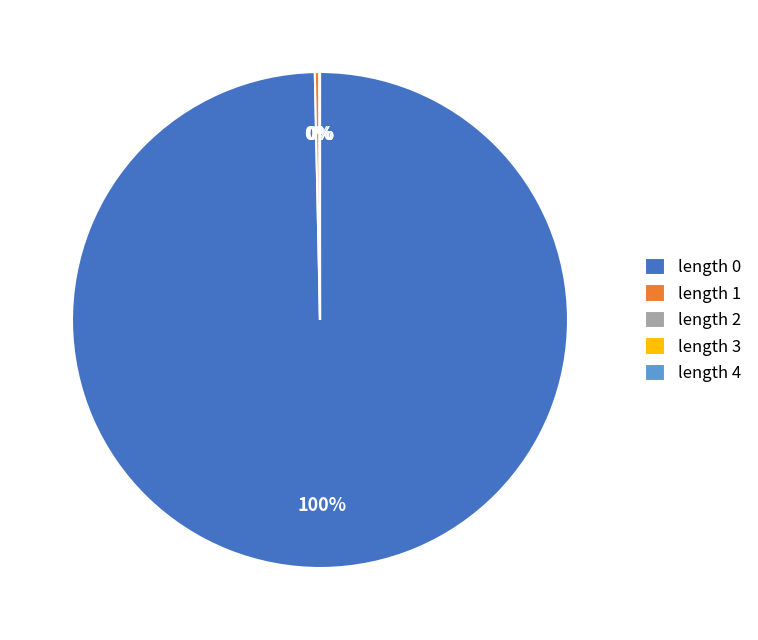

What percentage is the length 0 slice, to the nearest percent?

100%